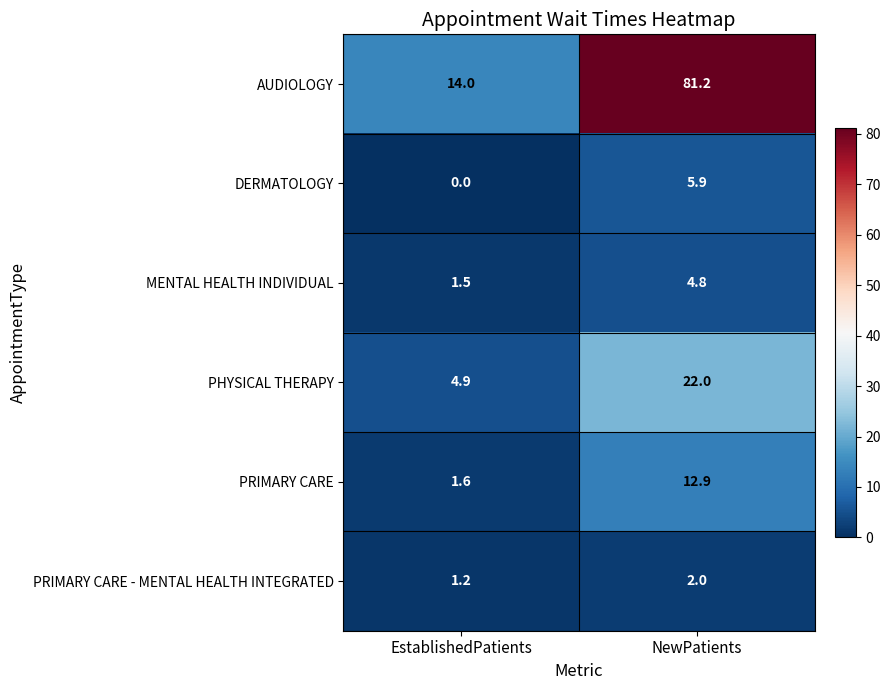

Which series has the largest range (max minus min)?

AUDIOLOGY